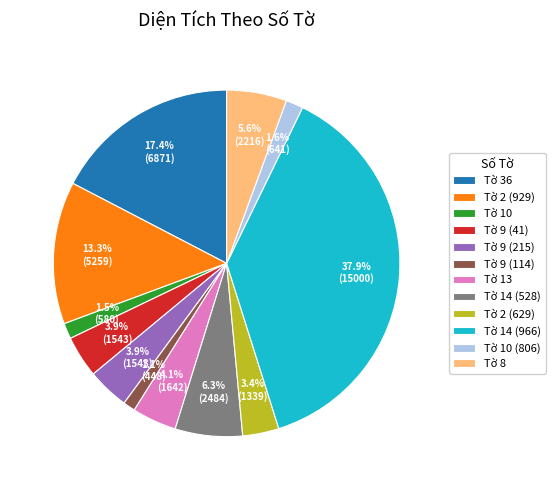

Combined, do Tờ 36 and Tờ 9 (114) account for over 50%?

No